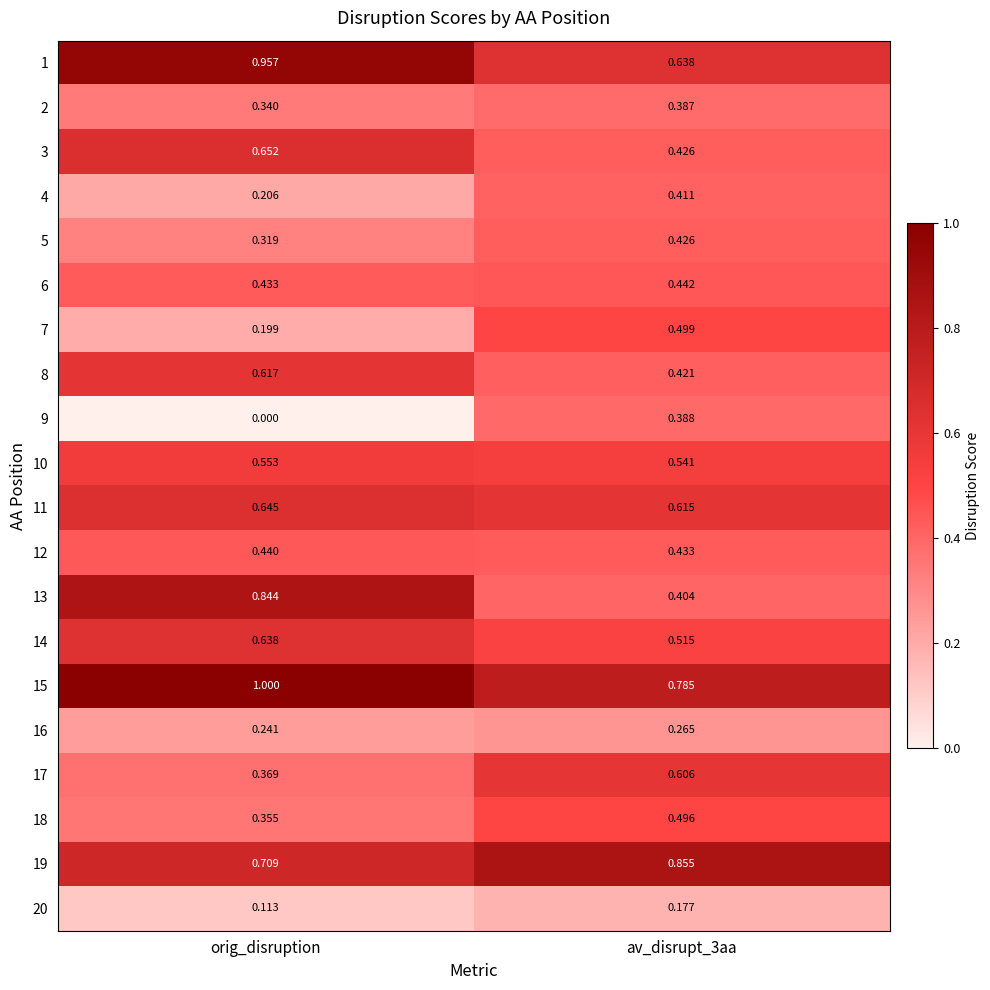

What is the total value across all series at av_disrupt_3aa?

9.7